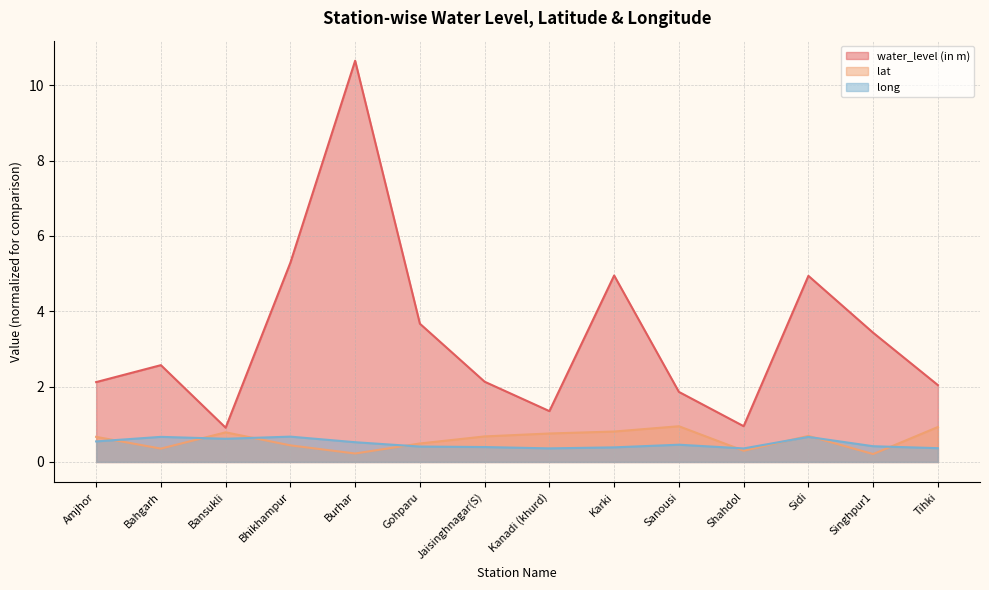

How many interior local peaks does the water_level (in m) series have?

4